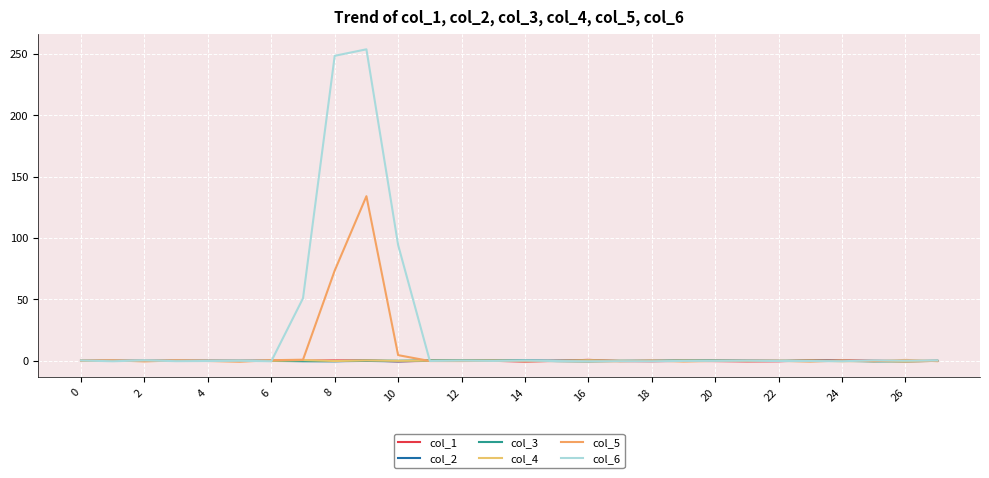

How many lines are shown in the chart?

6